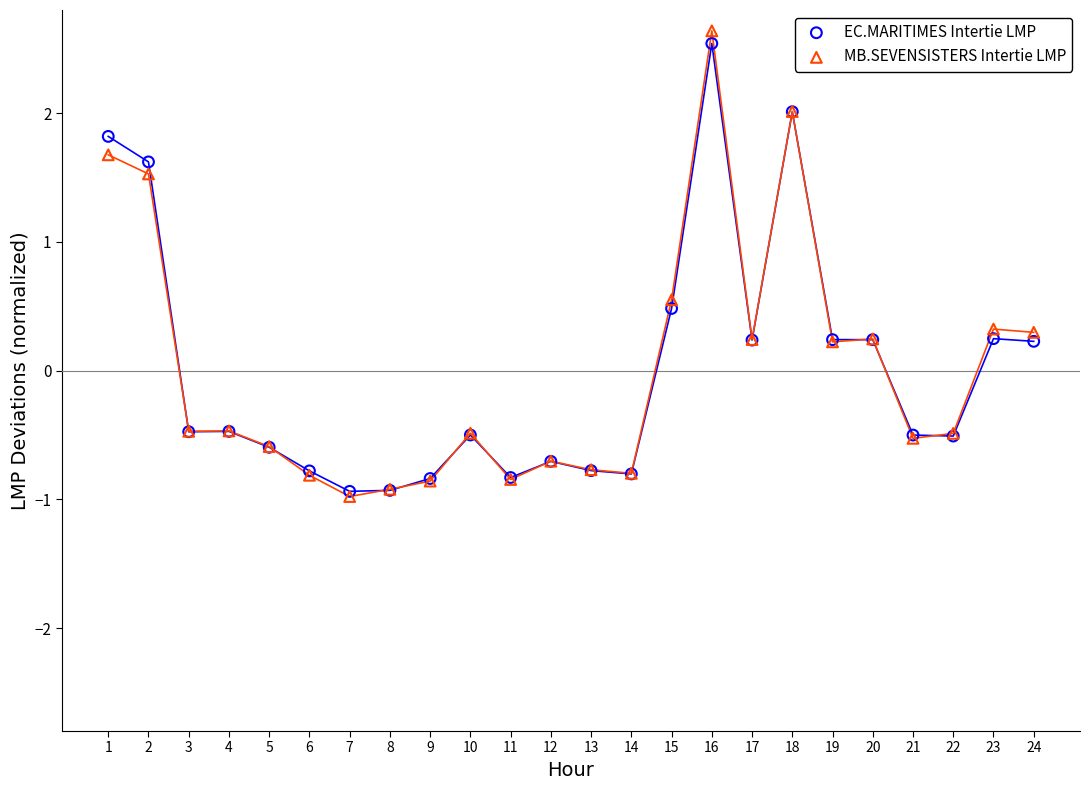

Which series has the largest Y range (max minus min)?

MB.SEVENSISTERS Intertie LMP